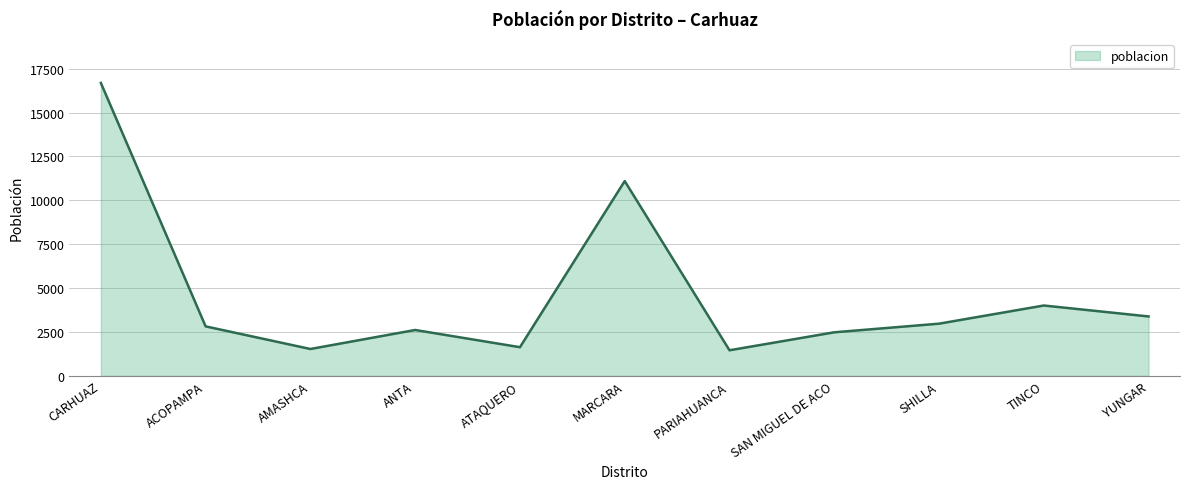

Count the number of data series in this chart.

1